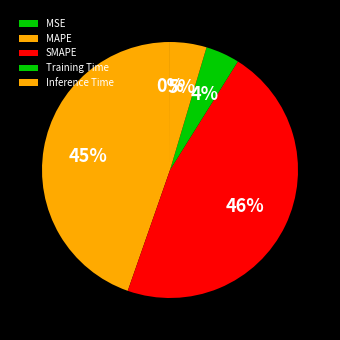

To the nearest percent, what is the average slice percentage?

20%